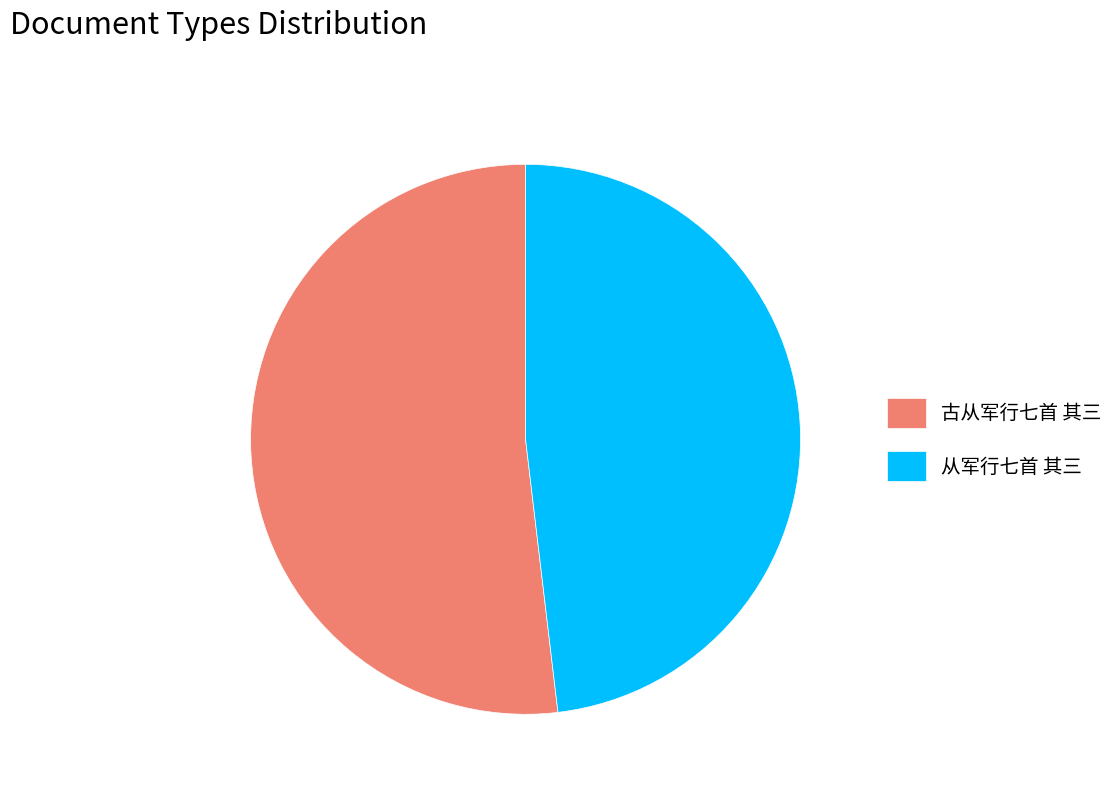

True or false: 古从军行七首 其三 accounts for 52% of the total.

True